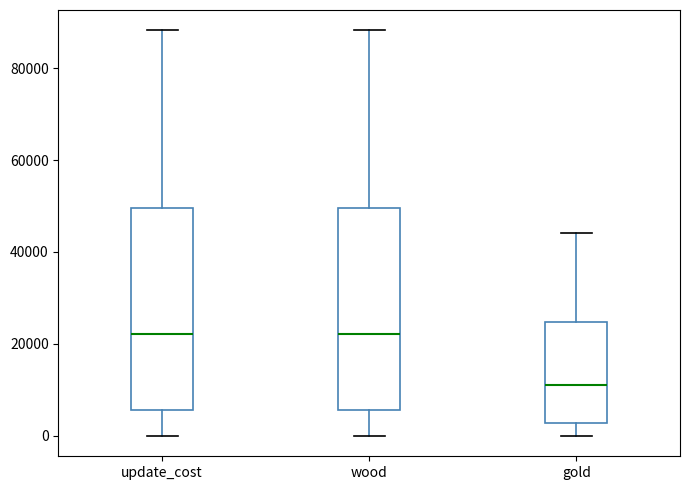

Reading left to right, read every box against the y-axis: the position of its median line, the range the box covers, and the ends of its whiskers. The values are not printed on the chart, so give them approximately, as read against the axis.

update_cost: median 22000, box 6000 to 50000, whiskers 0 to 88000
wood: median 22000, box 6000 to 50000, whiskers 0 to 88000
gold: median 12000, box 2000 to 24000, whiskers 0 to 44000